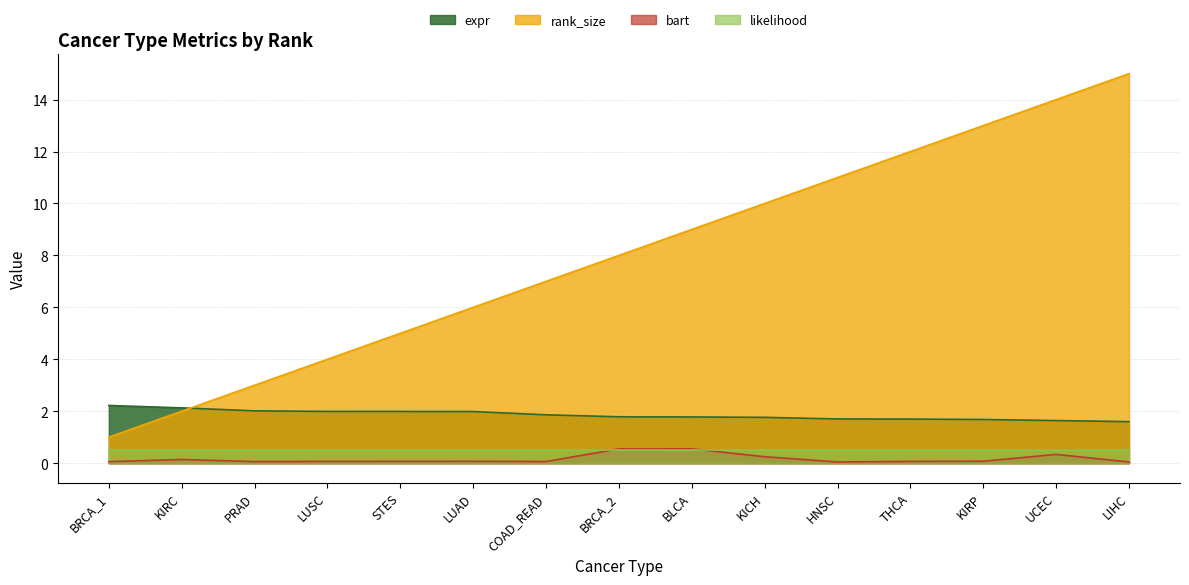

At which label is bart closest to 0?

HNSC